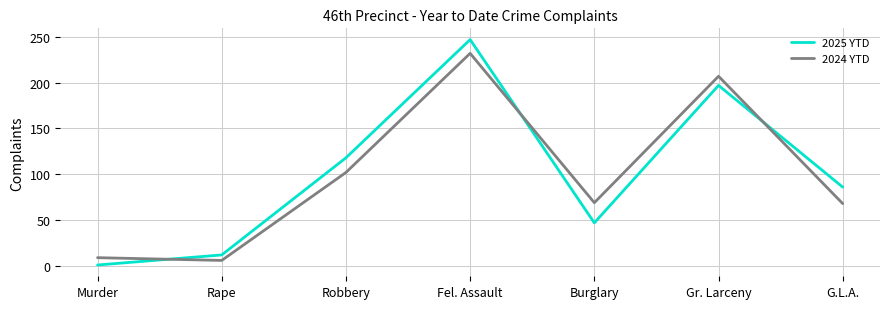

What is the difference between the maximum and minimum values in the 2025 YTD series?

246